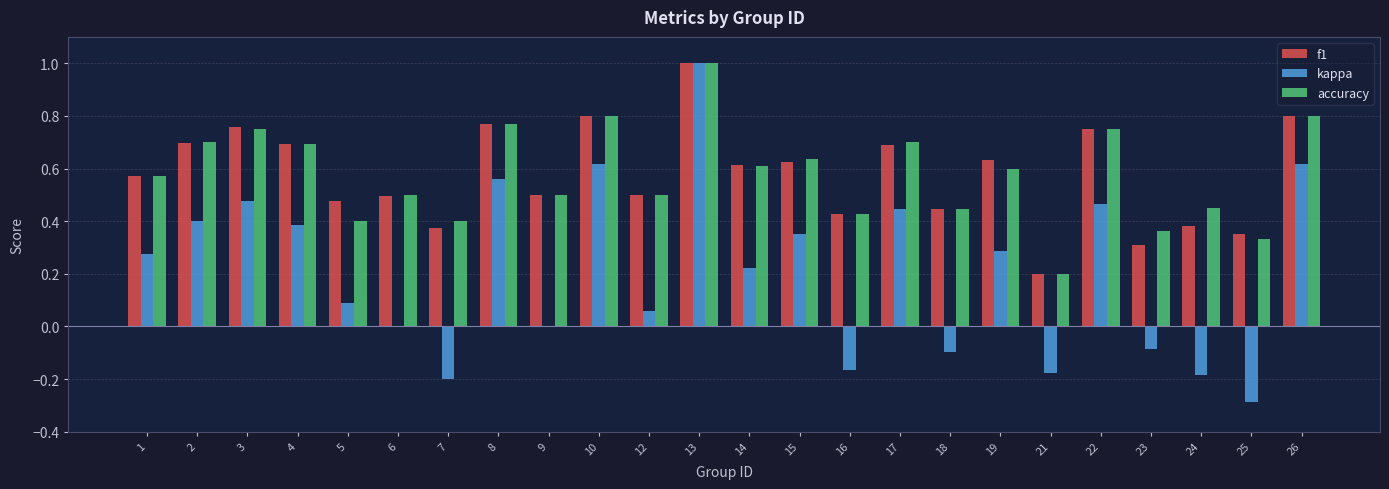

What is the maximum value for kappa?

1.0